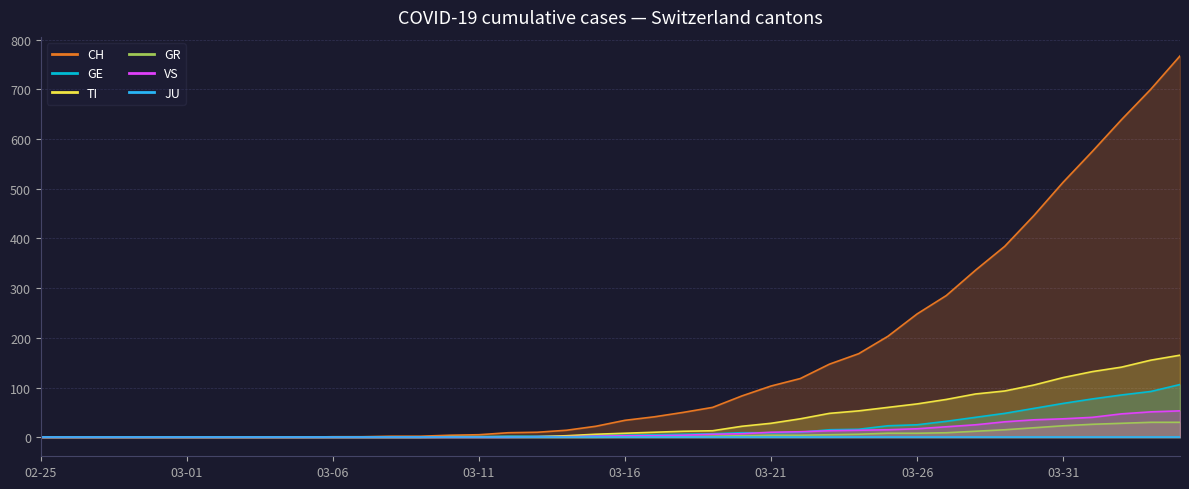

The value of TI at 2020-03-19 is 13. True or false?

True